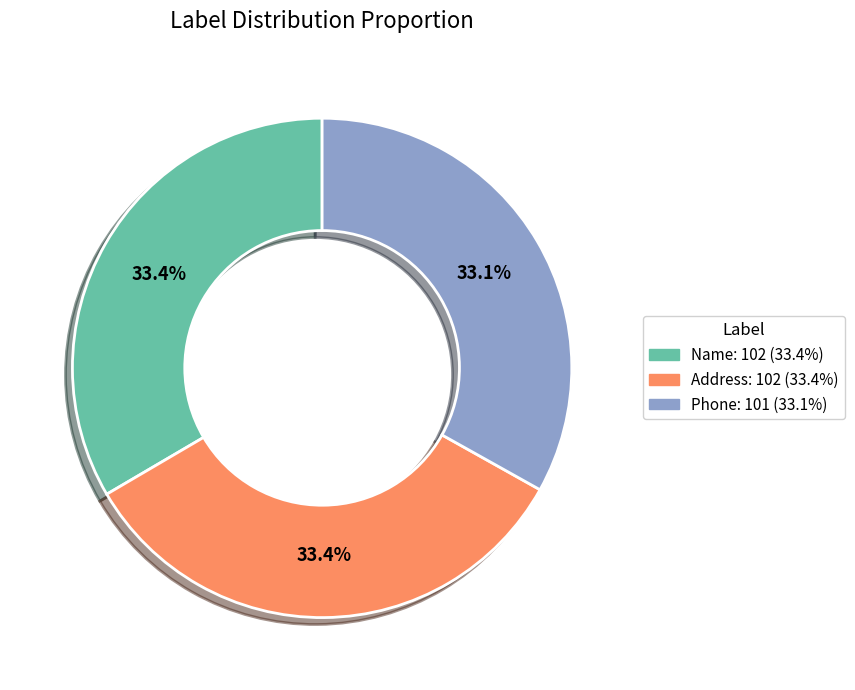

Combined, what portion of the pie is Name and Address?

66.9%